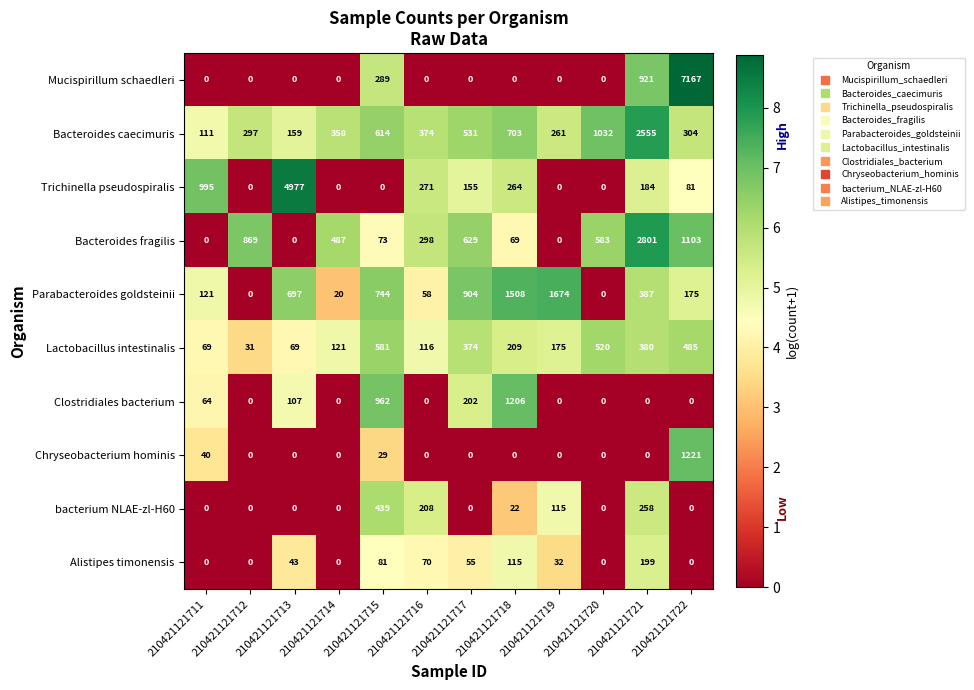

What is the maximum value shown in the chart?

7167